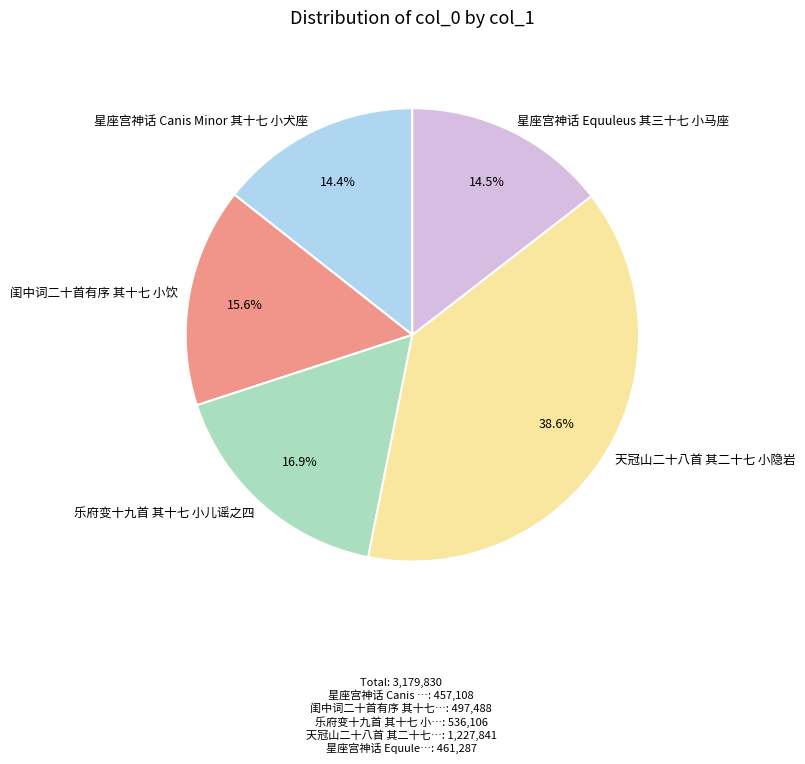

Is there any slice that represents more than half of the pie?

No